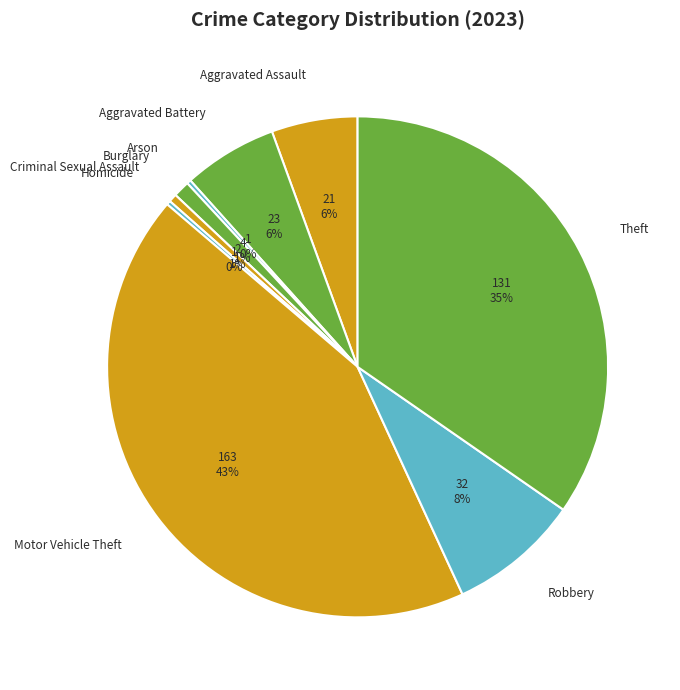

To the nearest percent, what is the average slice percentage?

11%